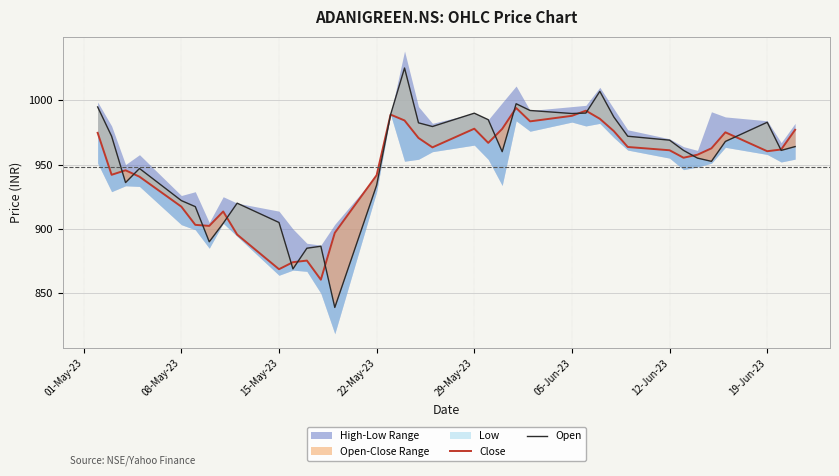

Rank the series by their average value, from highest to lowest.

Open, Close